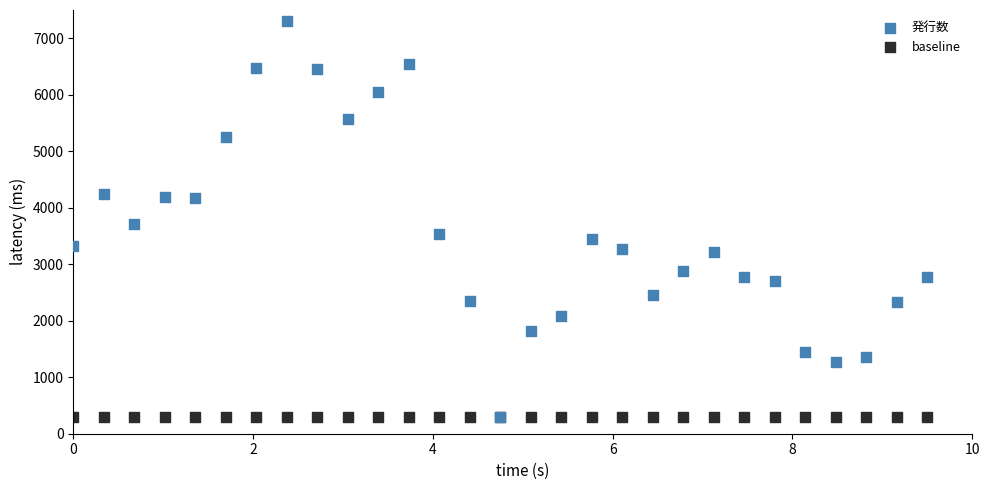

In the 発行数 series, what Y value is closest to 3800?

3718.8